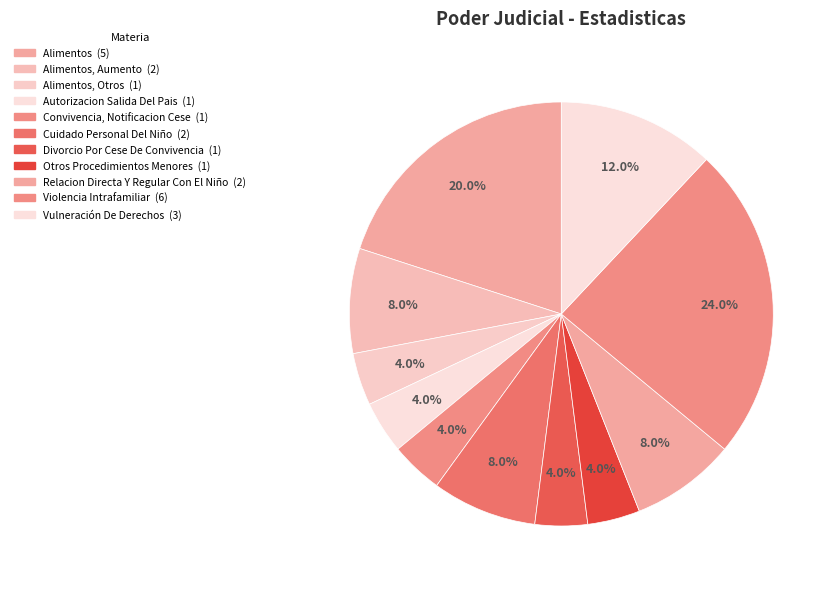

To the nearest percent, what is the average slice percentage?

9%